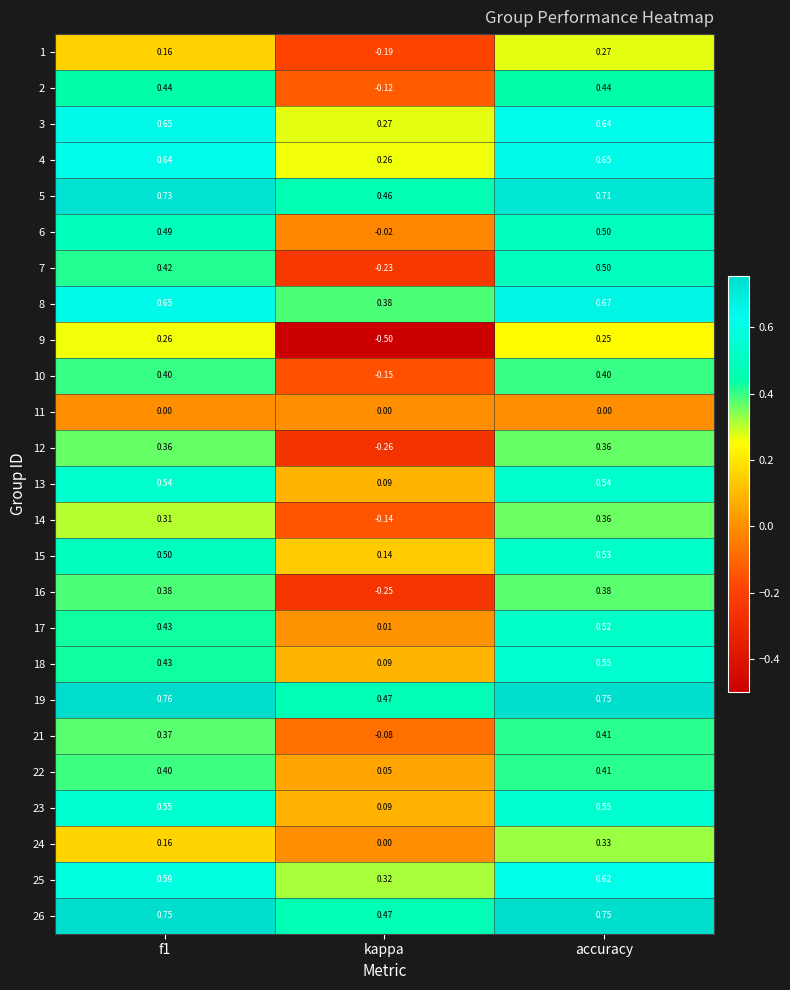

Where is 5 nearest to the value 0?

kappa